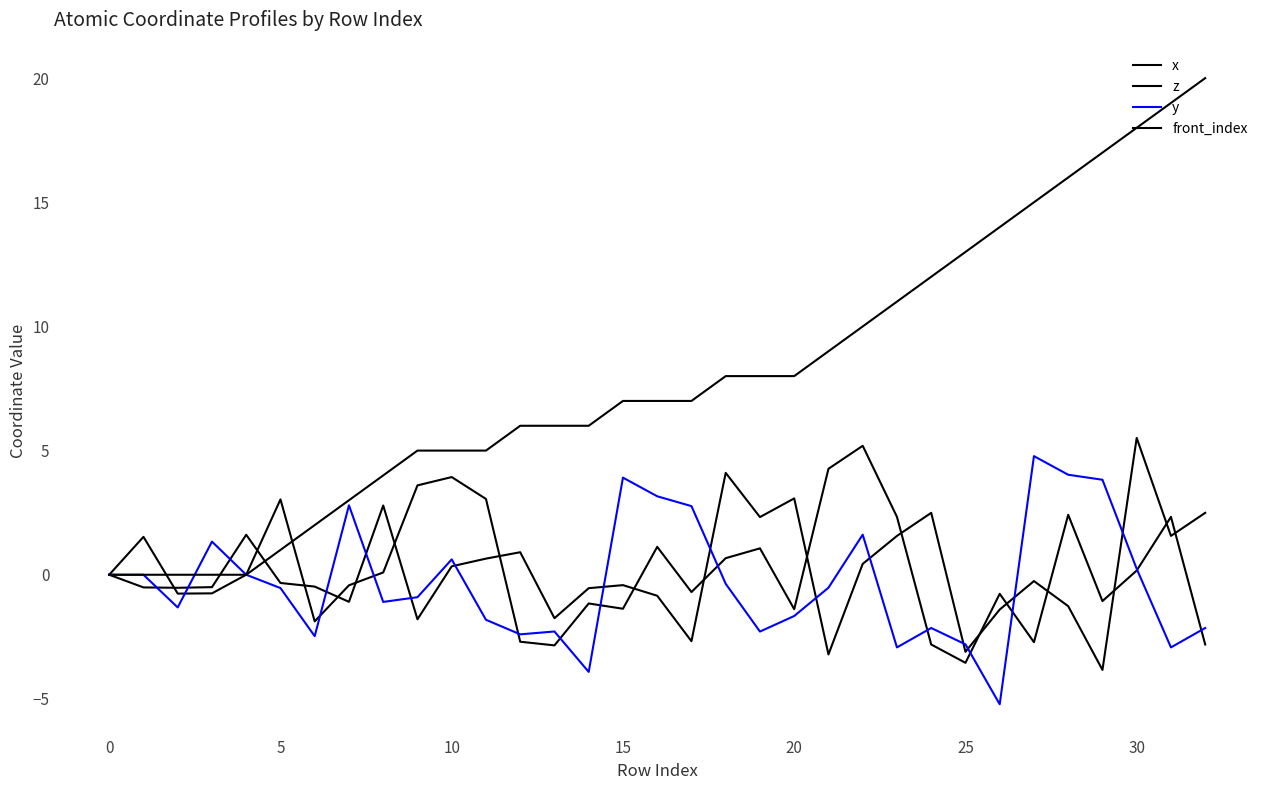

Does the chart display data point markers on the line(s)?

No